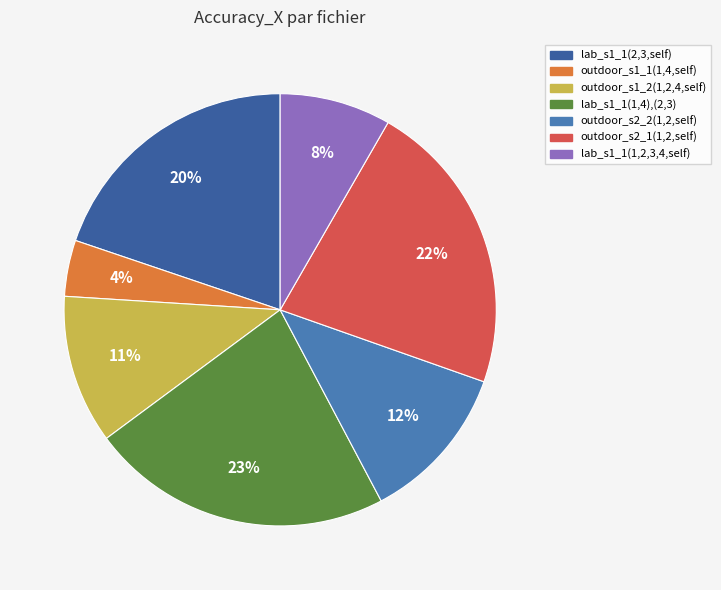

Is the sum of outdoor_s2_2(1,2,self) and lab_s1_1(1,2,3,4,self) greater than half?

No